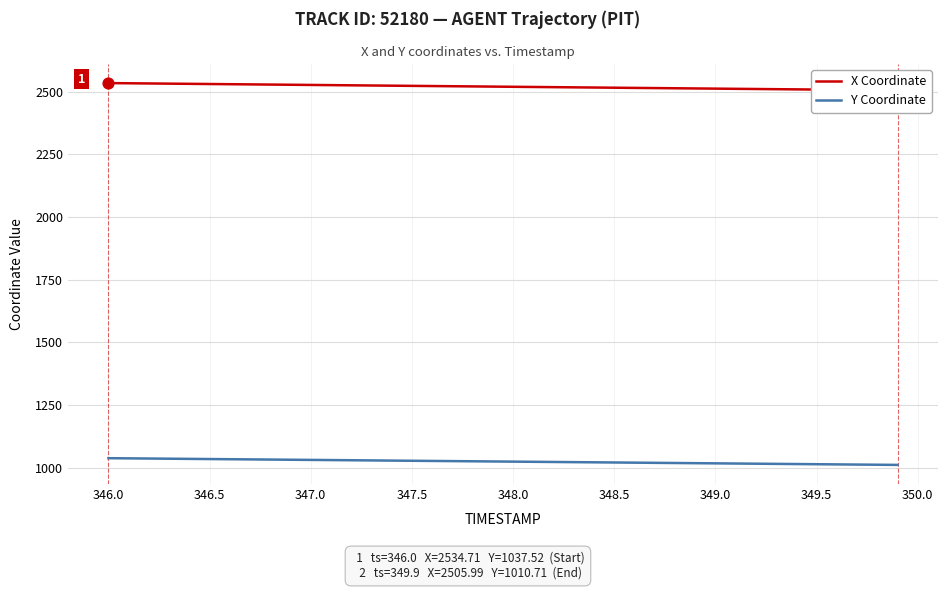

What is the minimum value for Y Coordinate?

1010.7